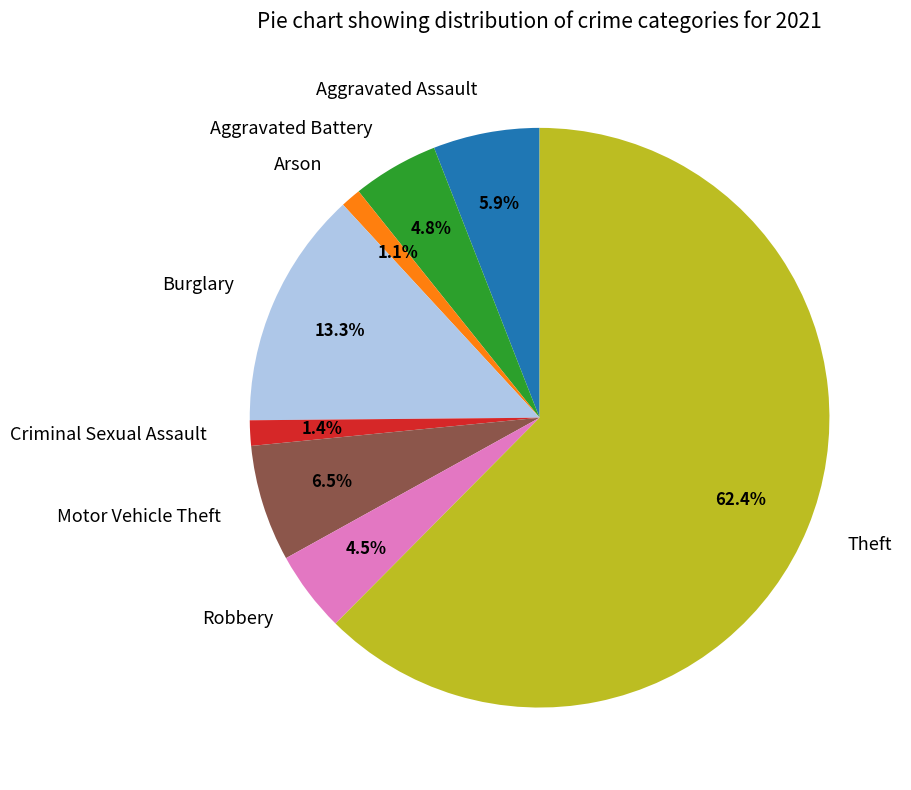

Does Theft represent more than half of the total?

Yes